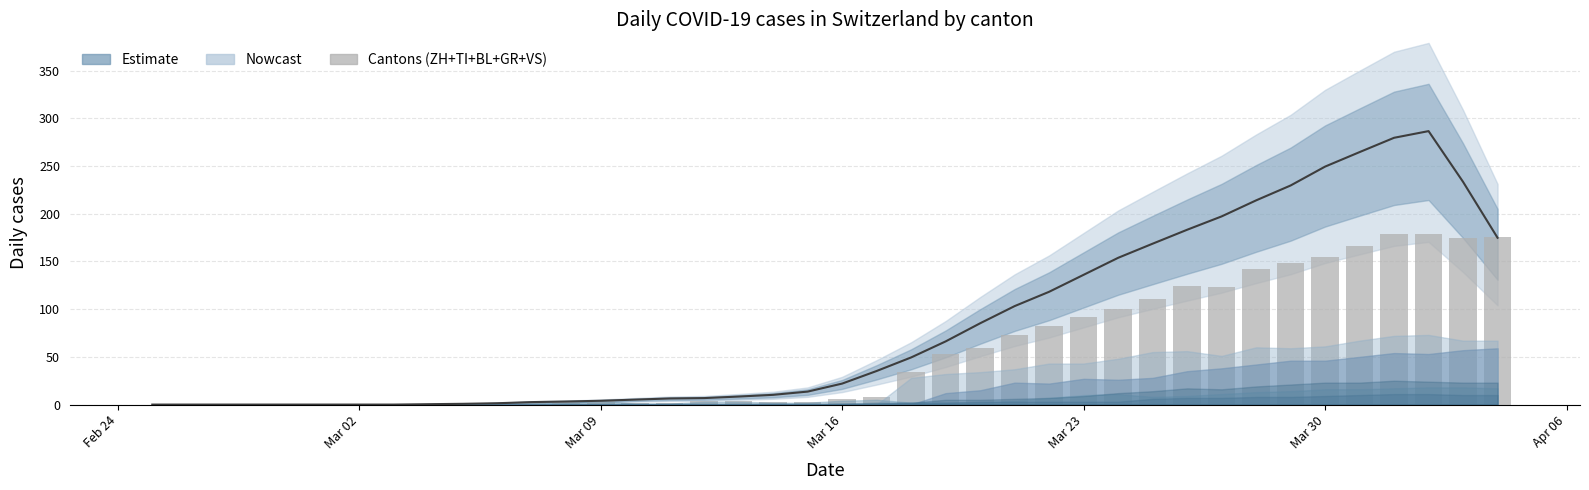

How many categories are shown in the chart?

40